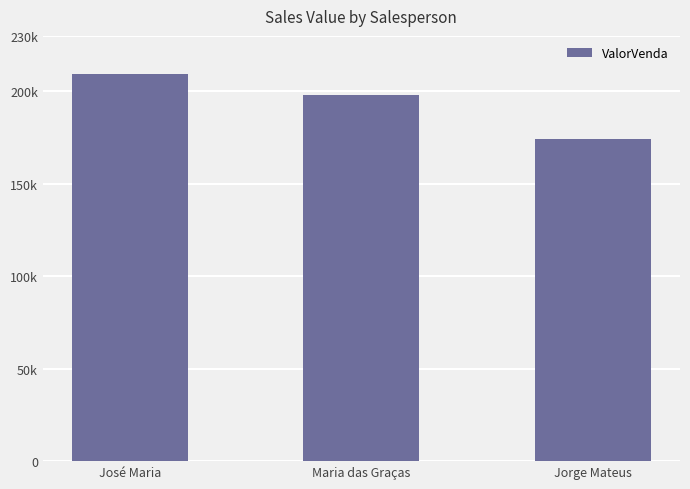

Reading left to right, transcribe all the data shown in this chart.

José Maria=209280	Maria das Graças=198080	Jorge Mateus=174240